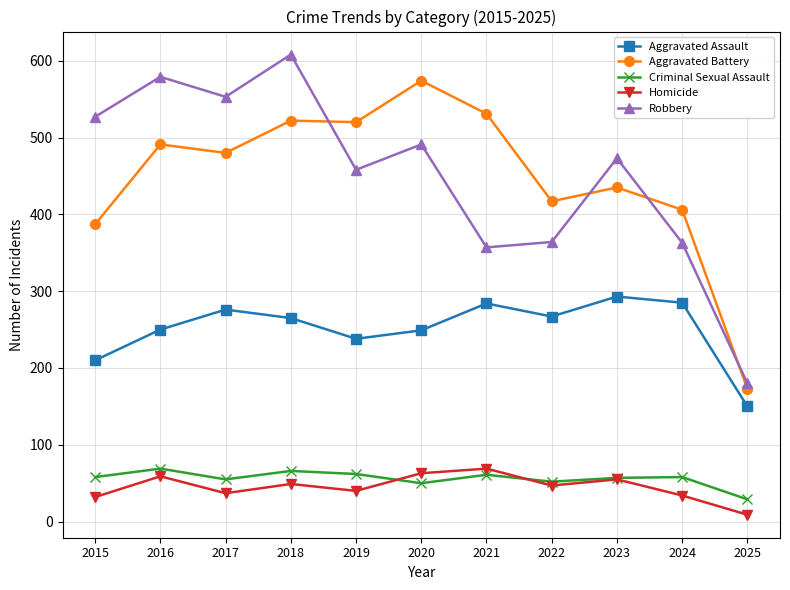

What is the maximum value shown in the chart?

608